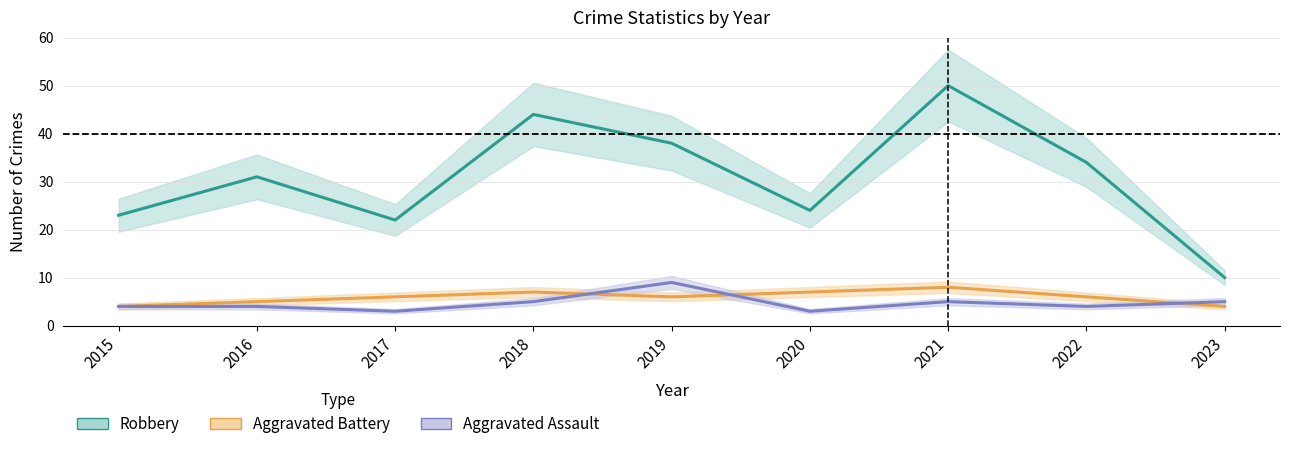

Which series has the largest total across all categories?

Robbery